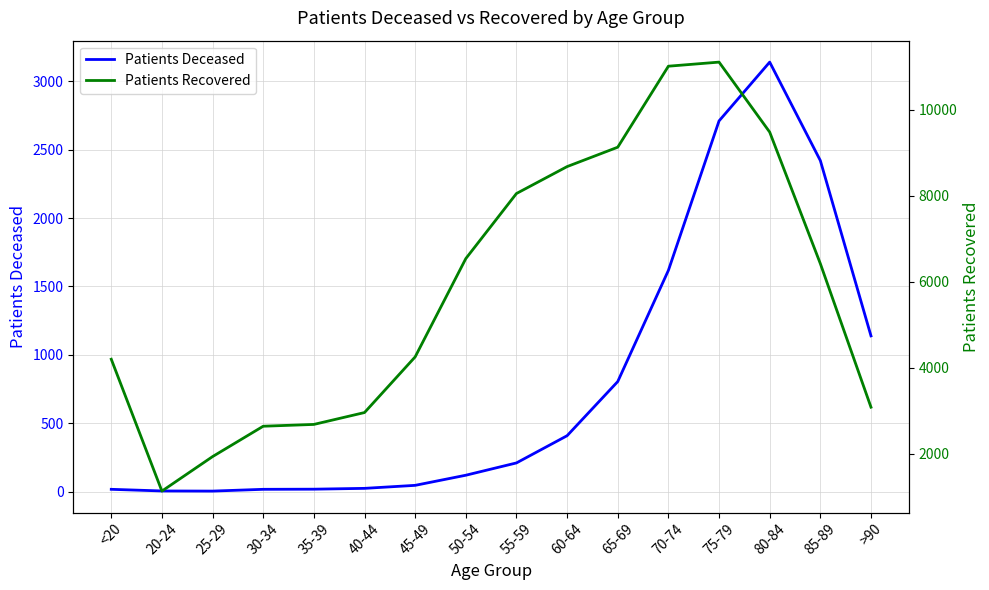

What are all the series names shown in the legend?

Patients Deceased, Patients Recovered